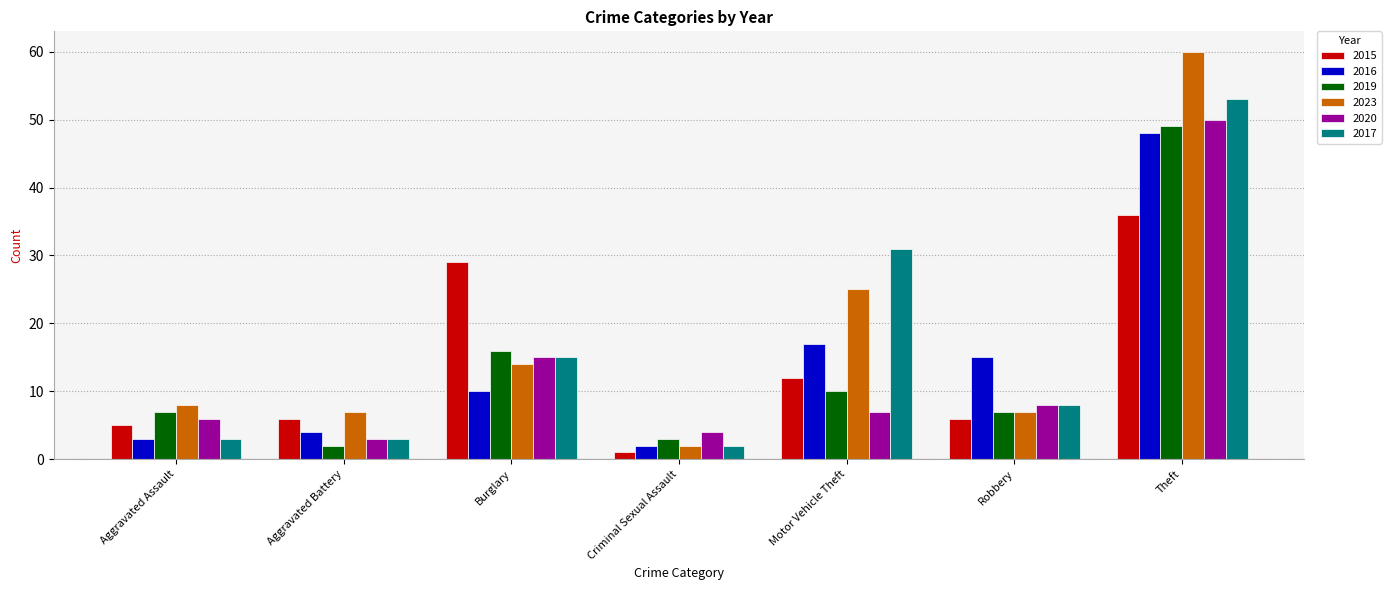

What is the value of the 2015 bar at the 3rd from the left?

29